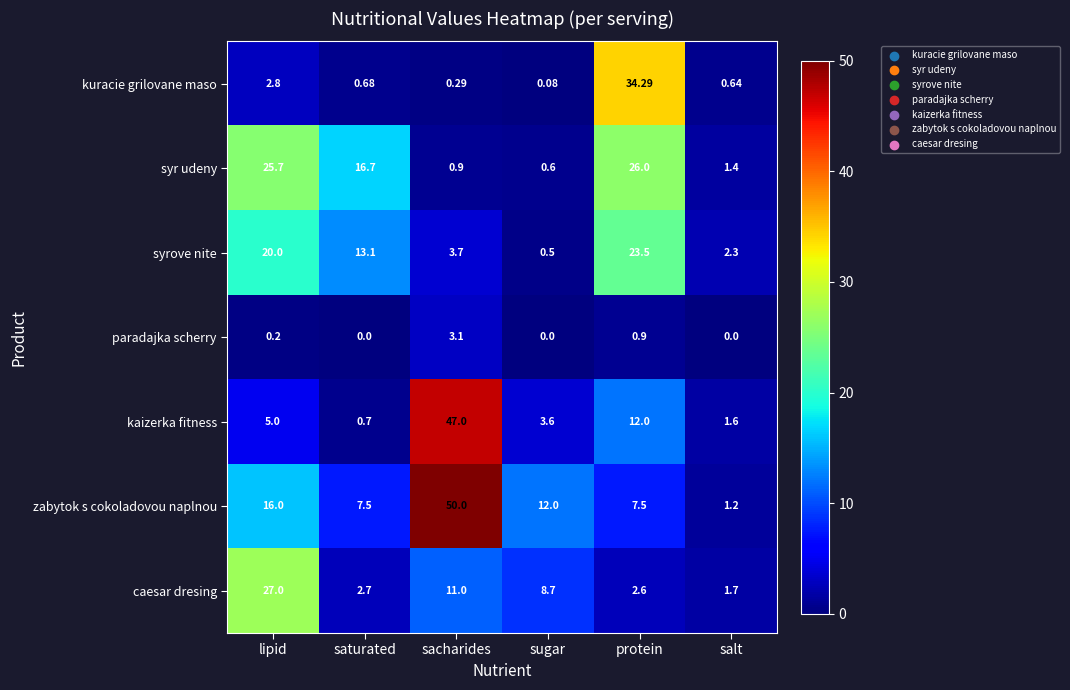

Where is syr udeny nearest to the value 13?

saturated